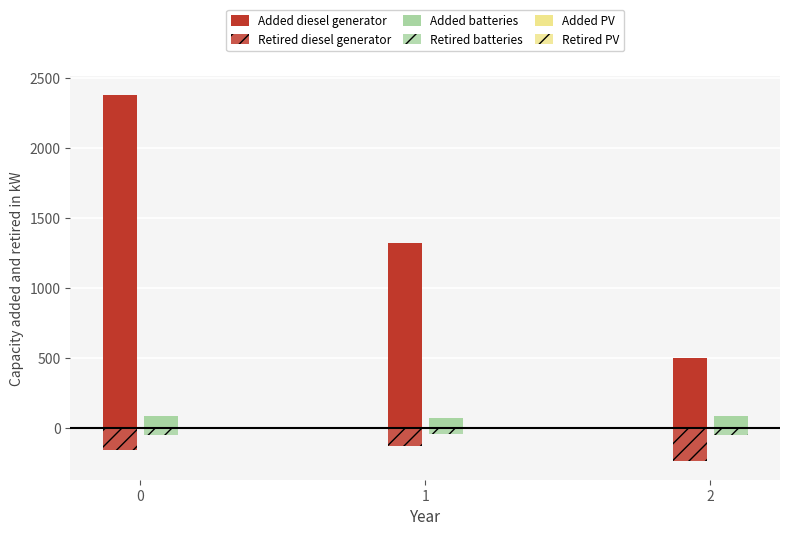

What is the minimum value for Added diesel generator?

500.0